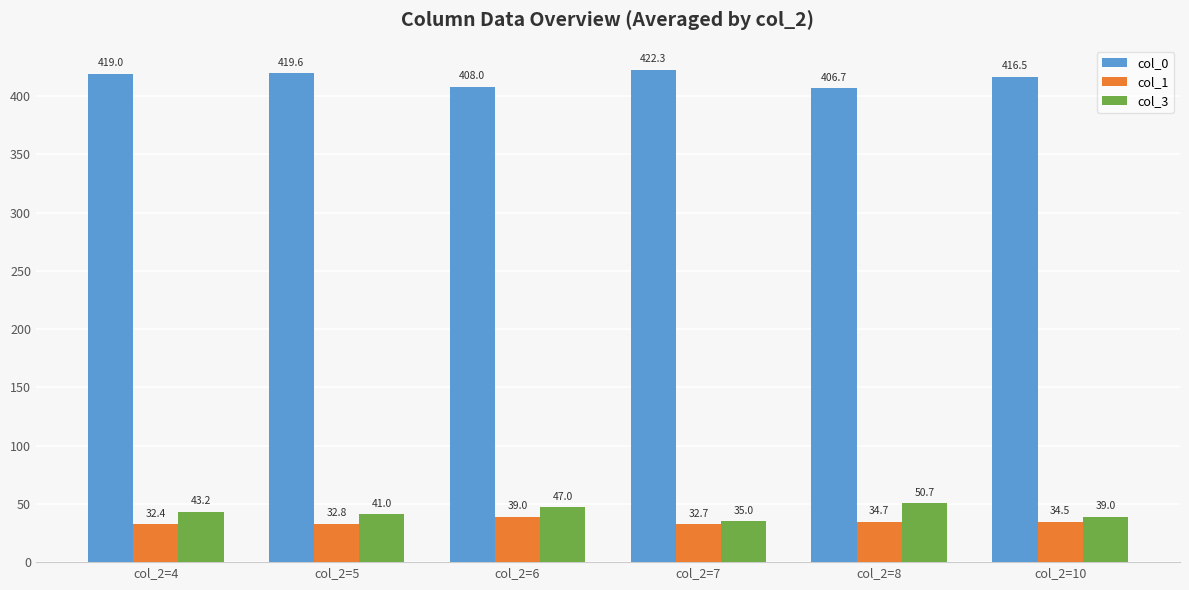

What is the value of the col_1 bar at the 5th from the left?

34.7